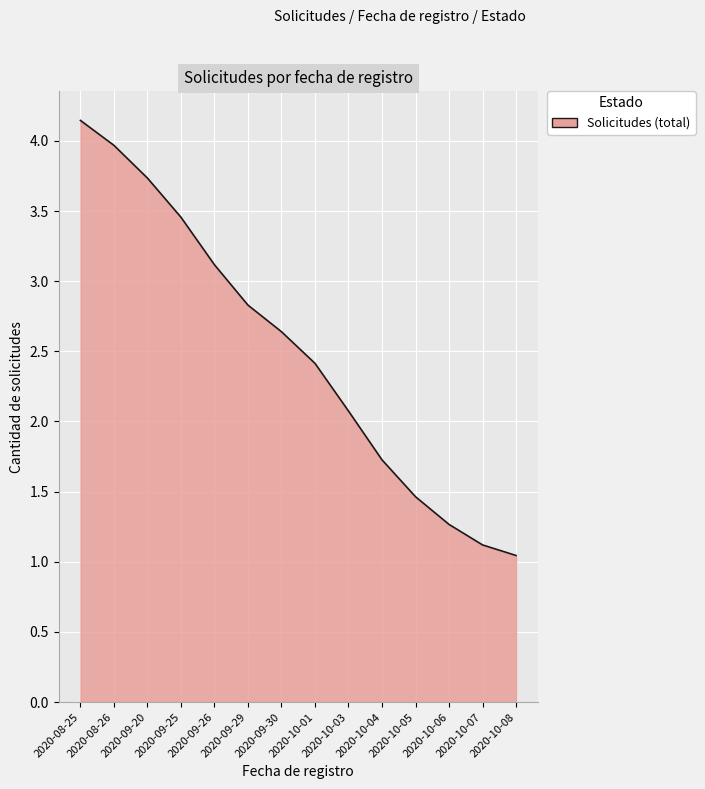

True or false: the data shows 2.4 at 2020-10-01.

True